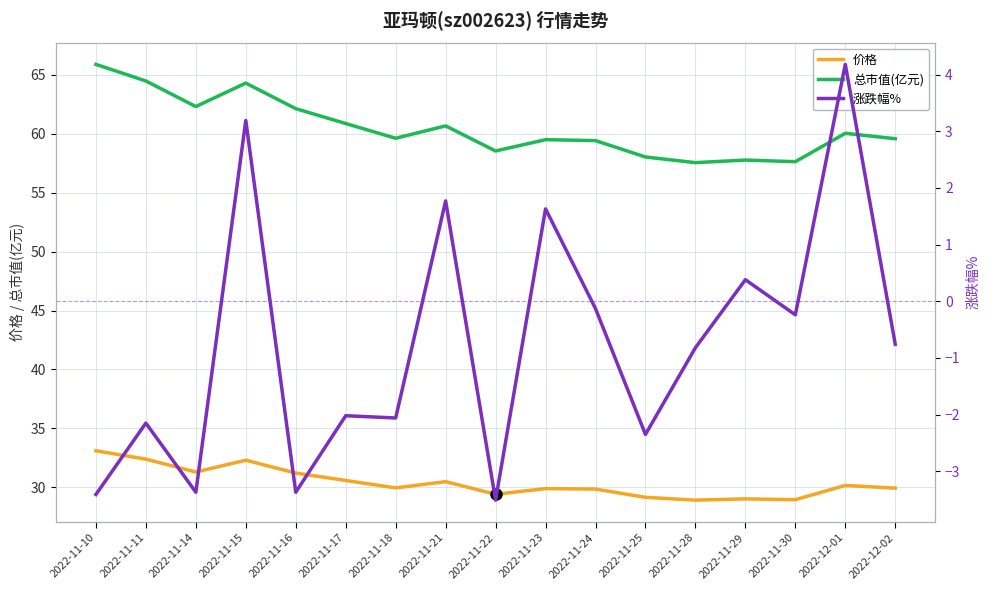

At which category is the sum across all series the highest?

2022-11-15